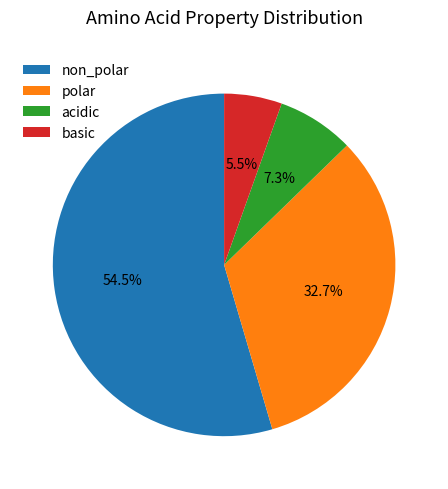

How much of the chart is everything except non_polar?

45.5%